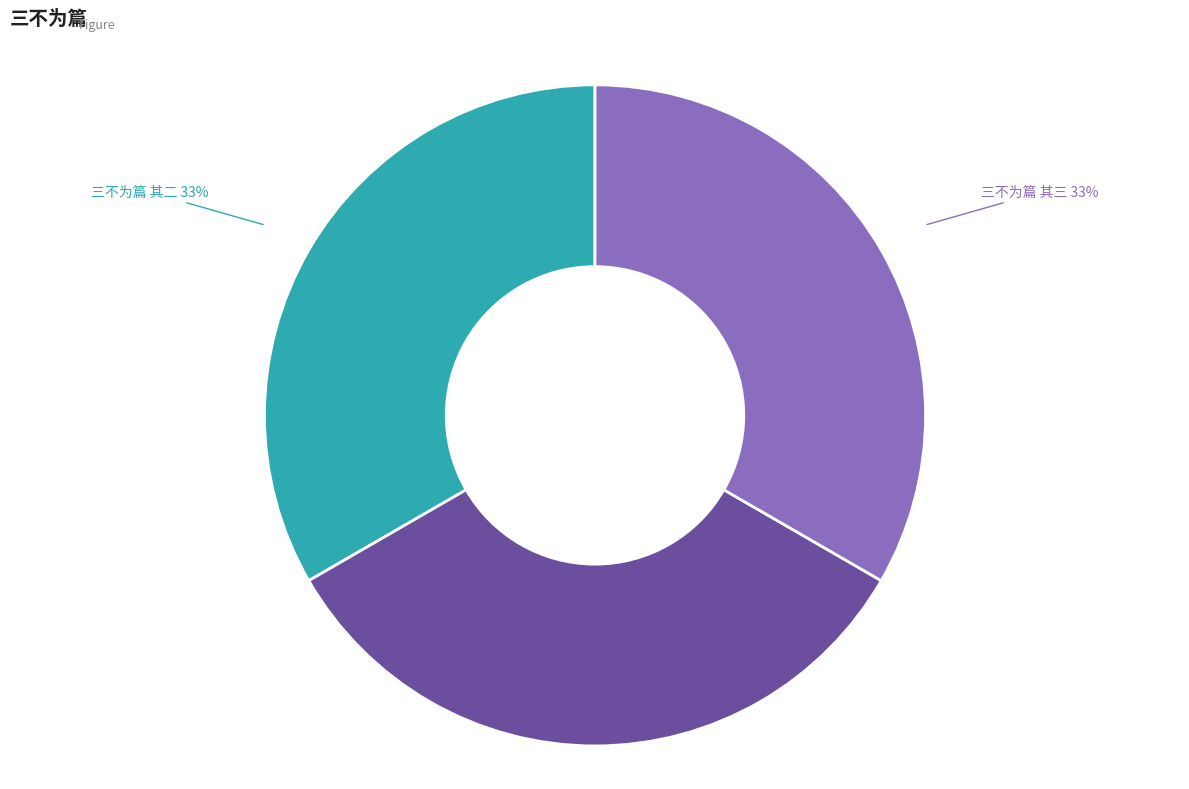

What is the ratio of the value at 三不为篇 其一 to the value at 三不为篇 其三?

1.0